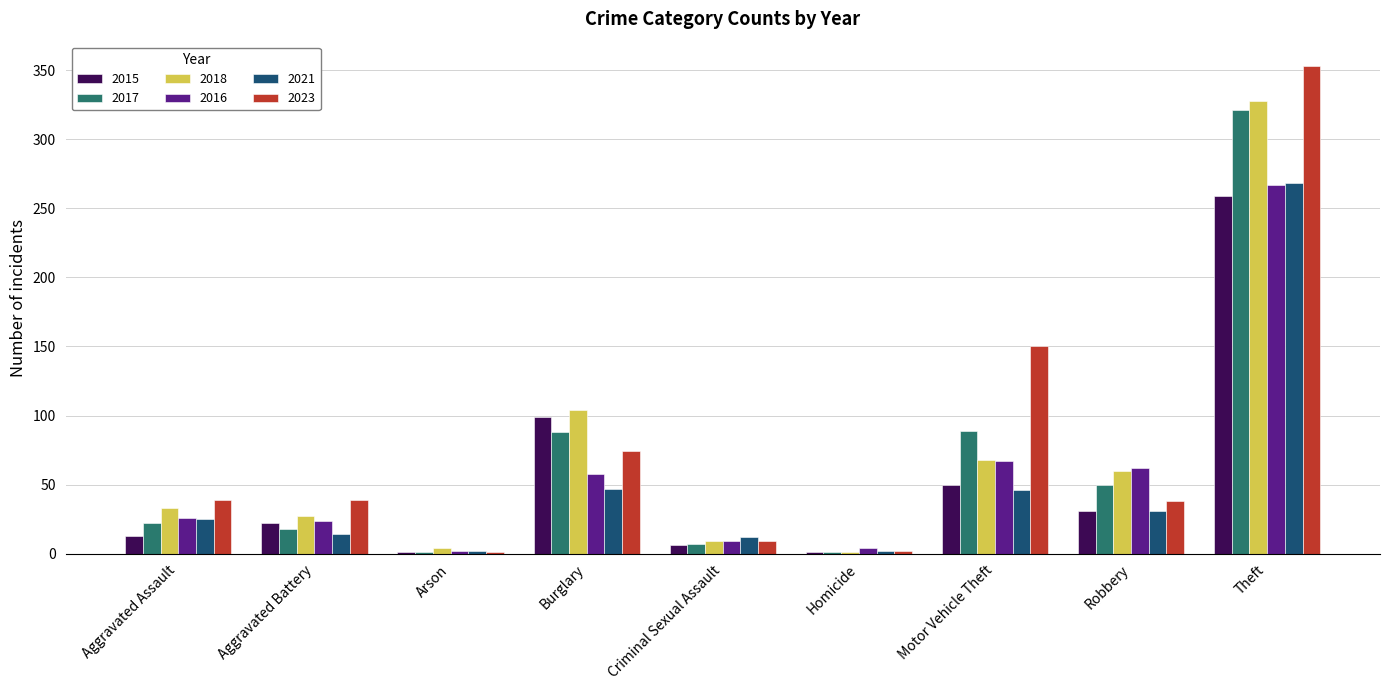

Are the bars grouped side by side (vs. stacked)?

Yes